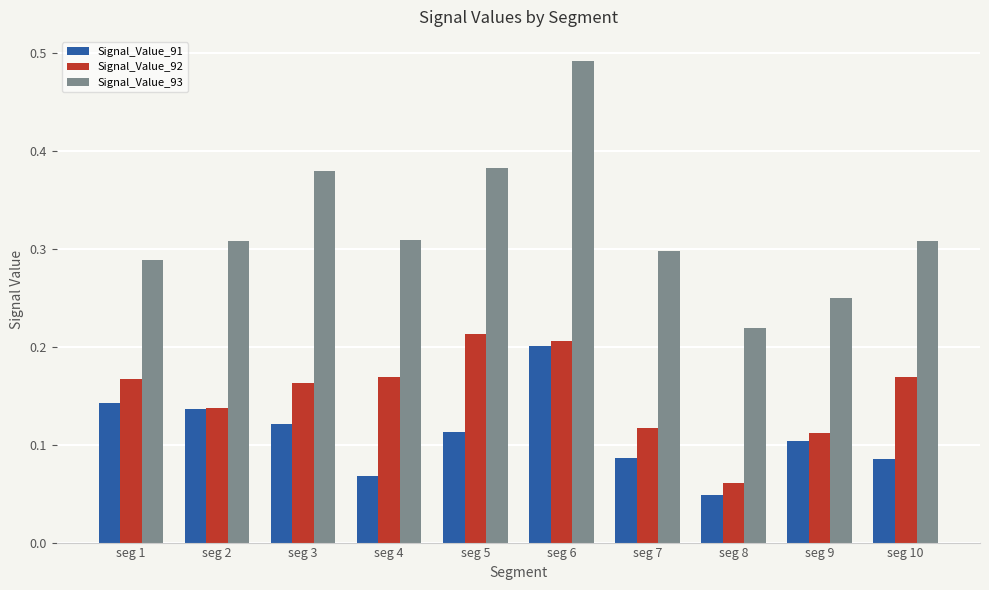

How many data points does each series have?

10